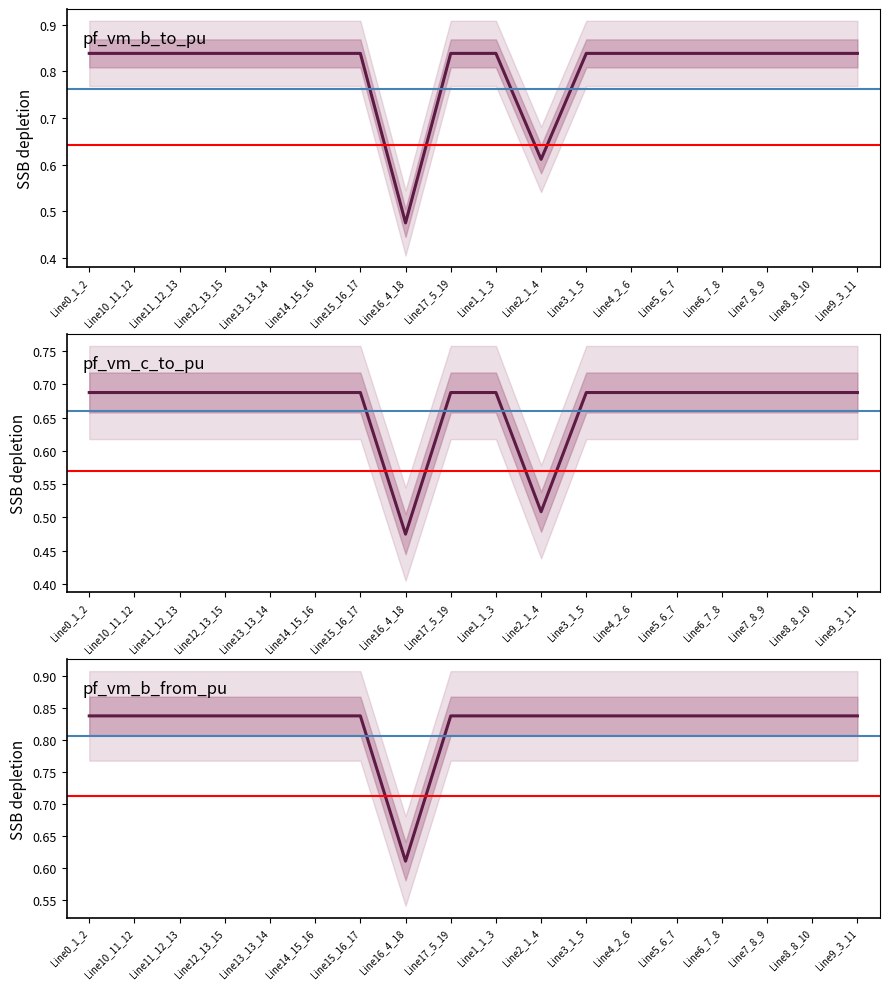

Which category has the highest value in the pf_vm_b_from_pu series?

Line0_1_2